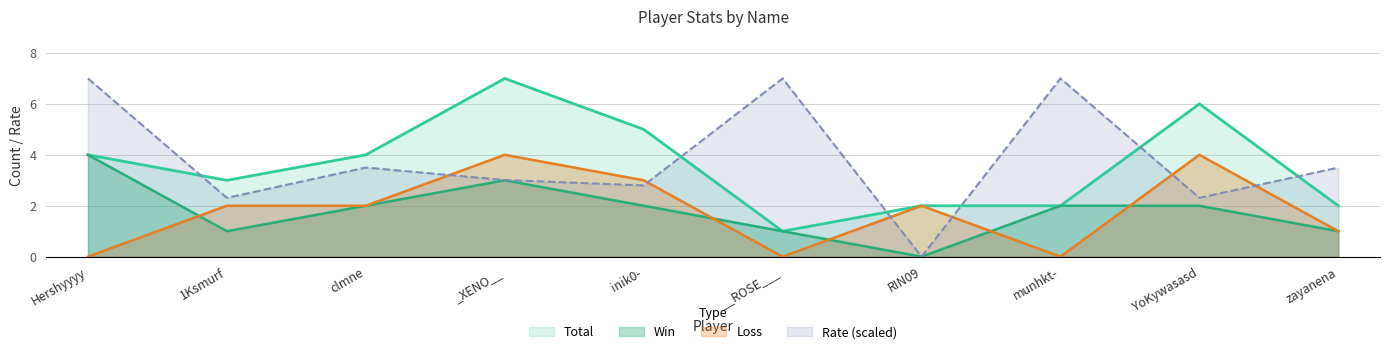

What is the approximate value of Total at 1Ksmurf?

3.0